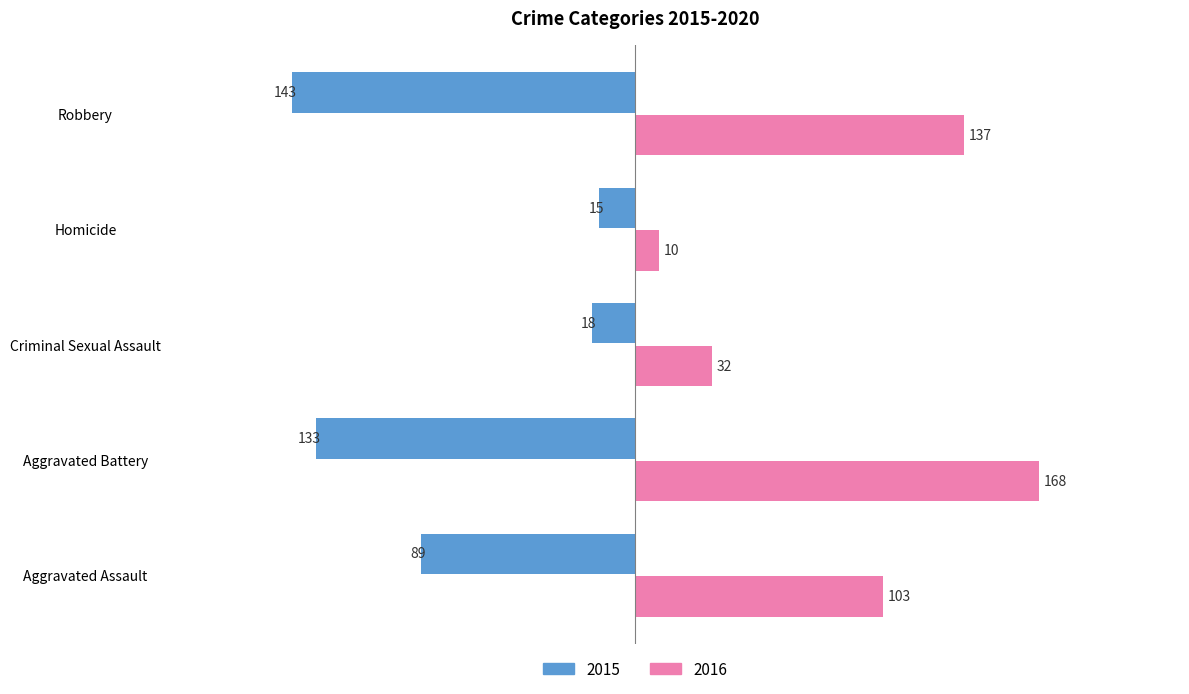

List the series in order of their overall mean, highest first.

2016, 2015